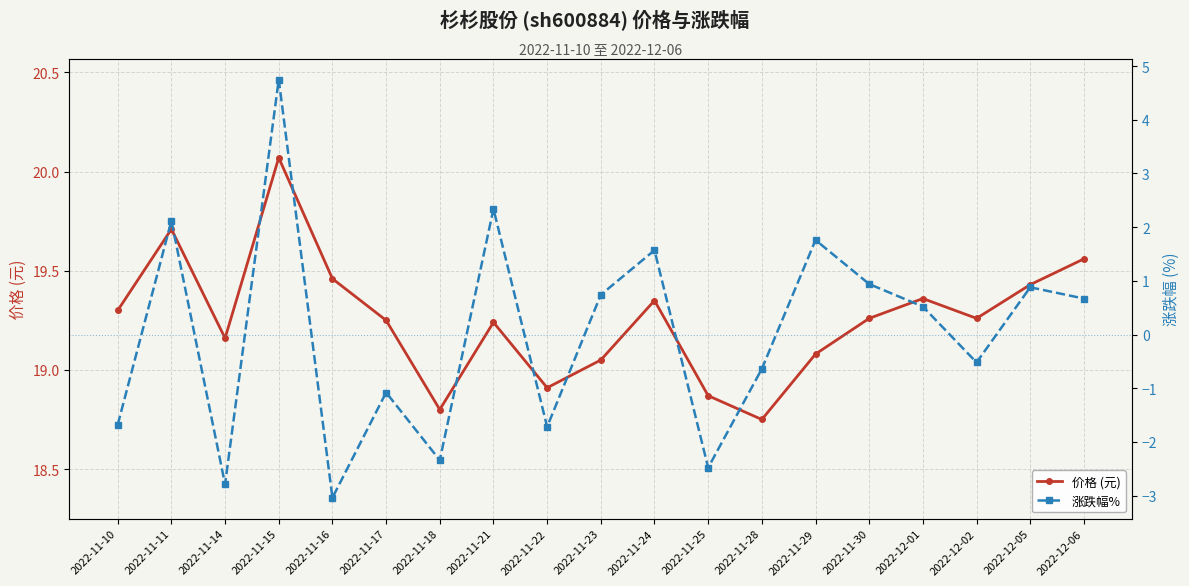

What is the smallest value displayed?

-3.0